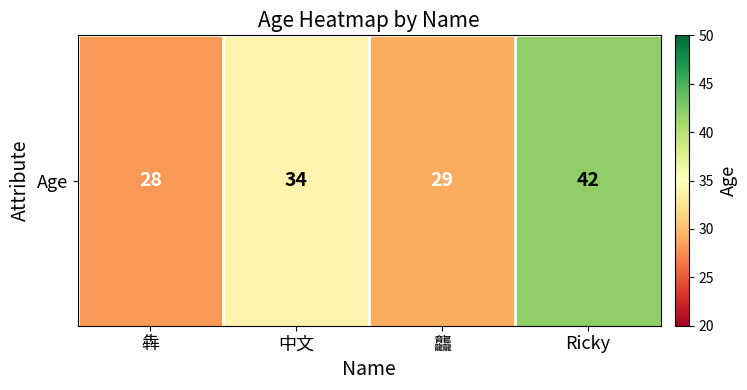

Approximately how many times larger is the value at 龘 compared to 犇?

1.0